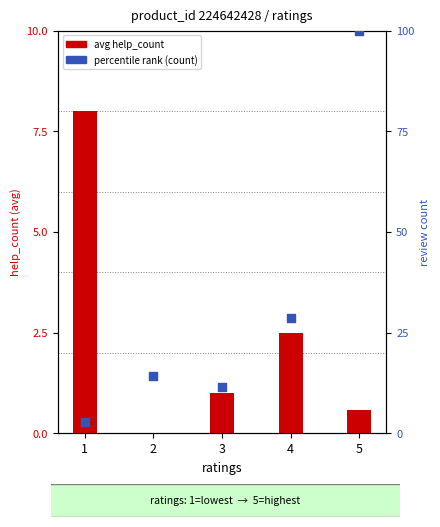

Which series reaches the minimum Y coordinate?

avg help_count